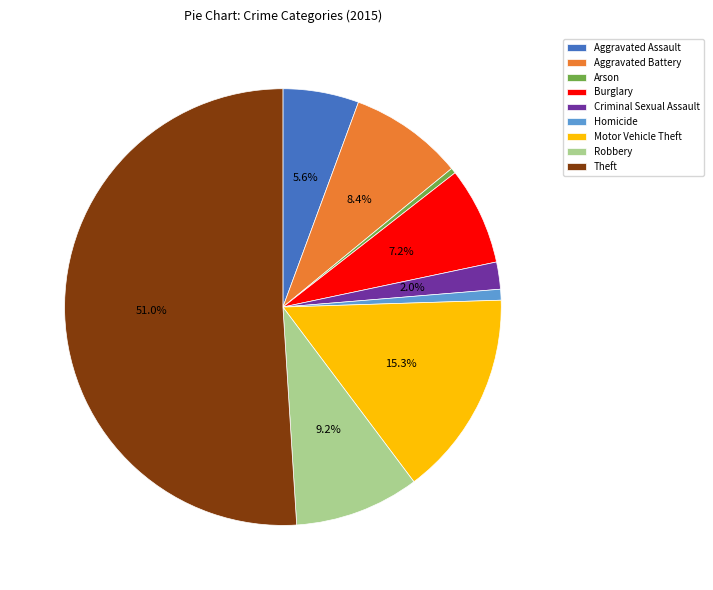

Which category has the biggest portion of the pie?

Theft